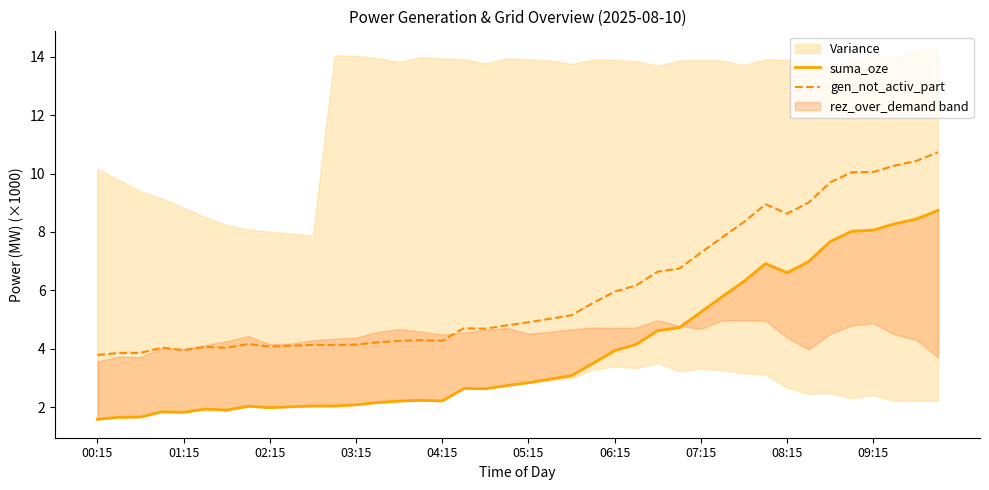

What position from the left is 27?

28